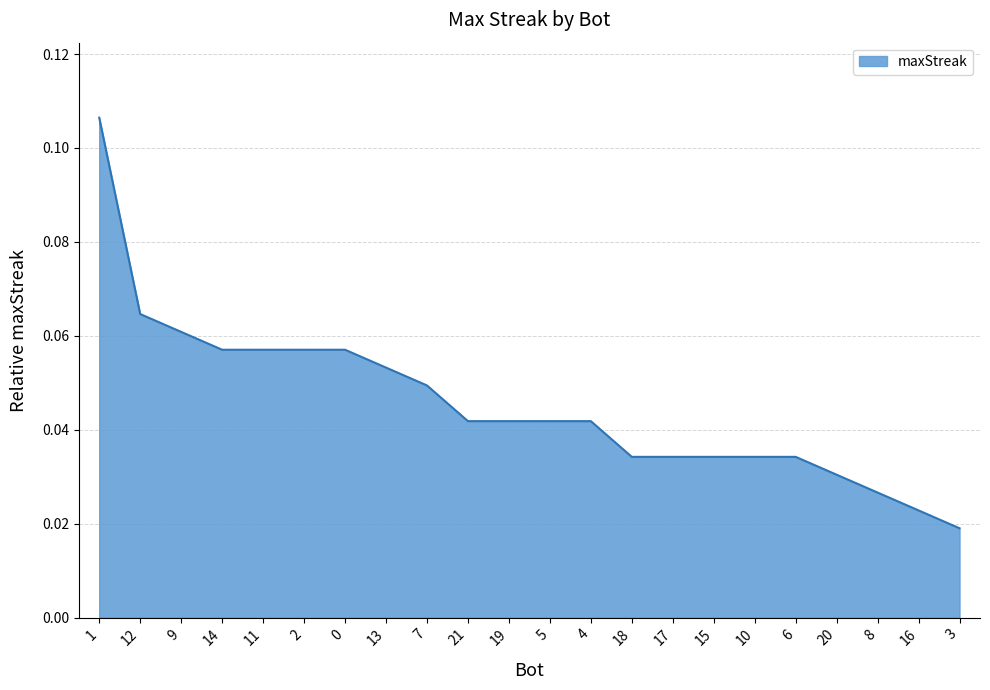

How many lines are shown in the chart?

1